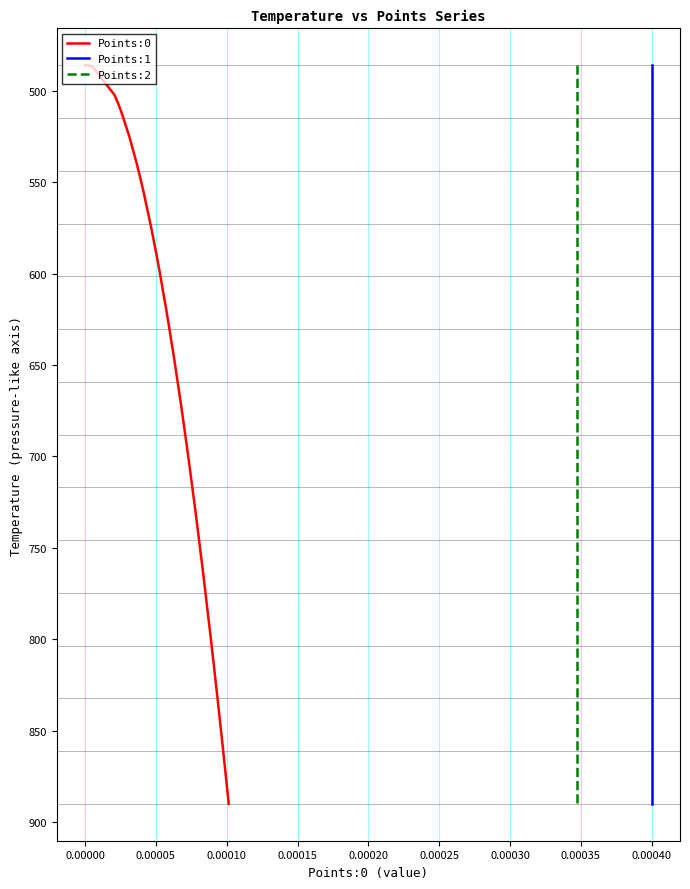

What is the maximum value for Points:0?

890.0